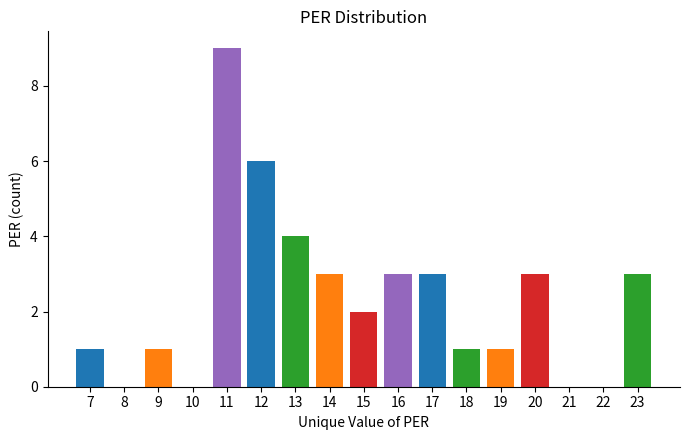

Reading left to right, transcribe all the data shown in this chart.

7=1	8=0	9=1	10=0	11=9	12=6	13=4	14=3	15=2	16=3	17=3	18=1	19=1	20=3	21=0	22=0	23=3